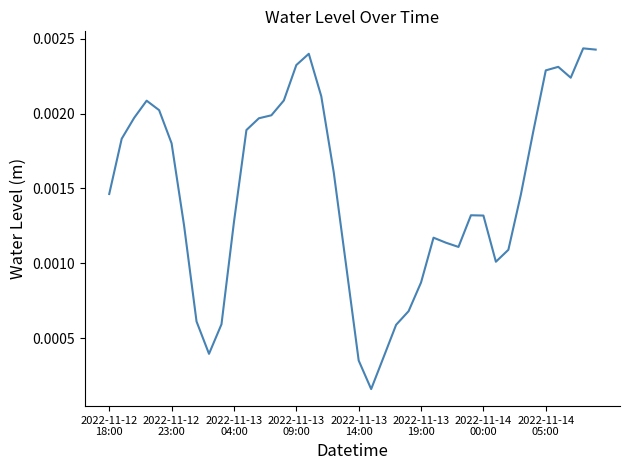

Rank the categories by value from lowest to highest.

21, 20, 22, 8, 23, 9, 2022-11-14
05:00, 24, 25, 19, 31, 32, 28, 27, 26, 2022-11-14
00:00, 10, 30, 29, 33, 2022-11-12
18:00, 18, 2022-11-13
19:00, 2022-11-12
23:00, 34, 11, 12, 2022-11-13
04:00, 13, 2022-11-13
14:00, 2022-11-13
09:00, 14, 17, 37, 35, 36, 15, 16, 39, 38